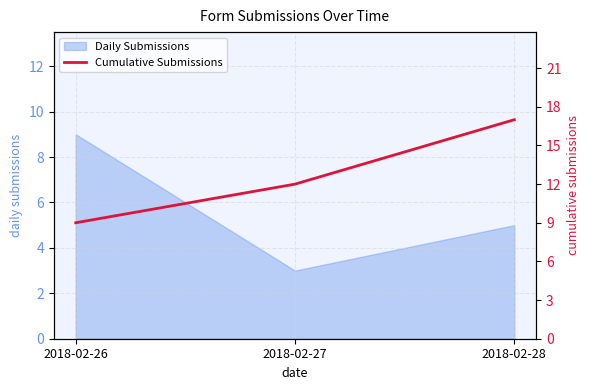

Is it true that the value at 2018-02-27 is 6?

False